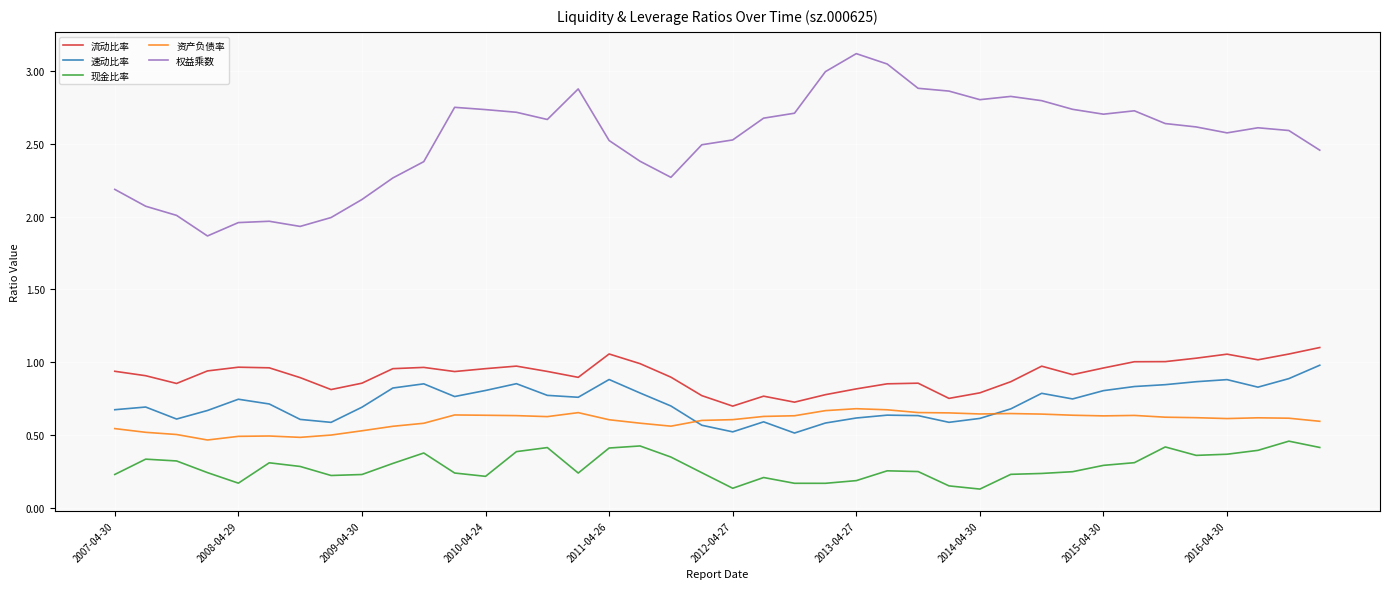

True or false: 现金比率 and 资产负债率 intersect in this chart.

False